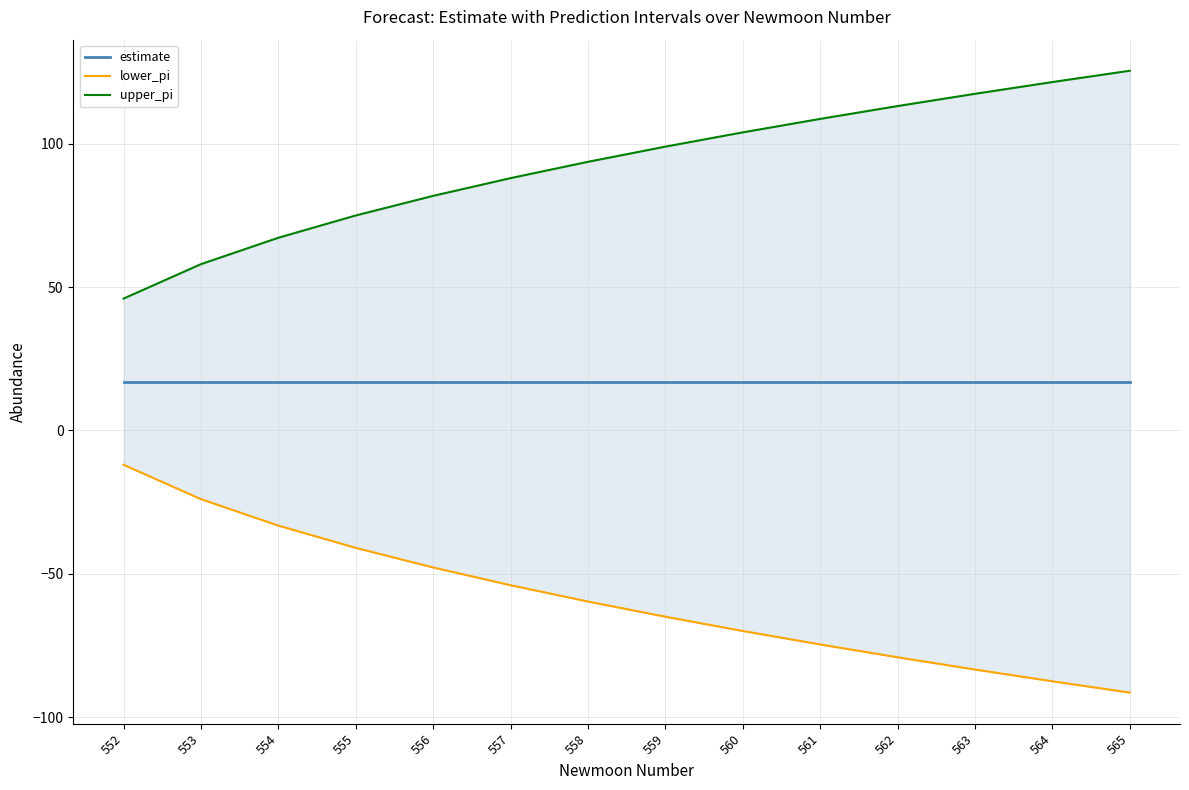

Is it true that lower_pi equals -69.9 at 560?

True